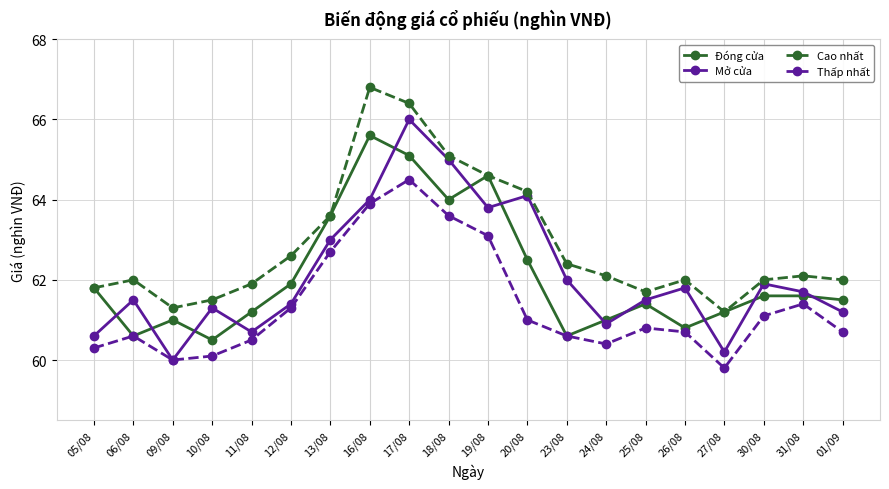

At which category is the sum across all series the highest?

17/08